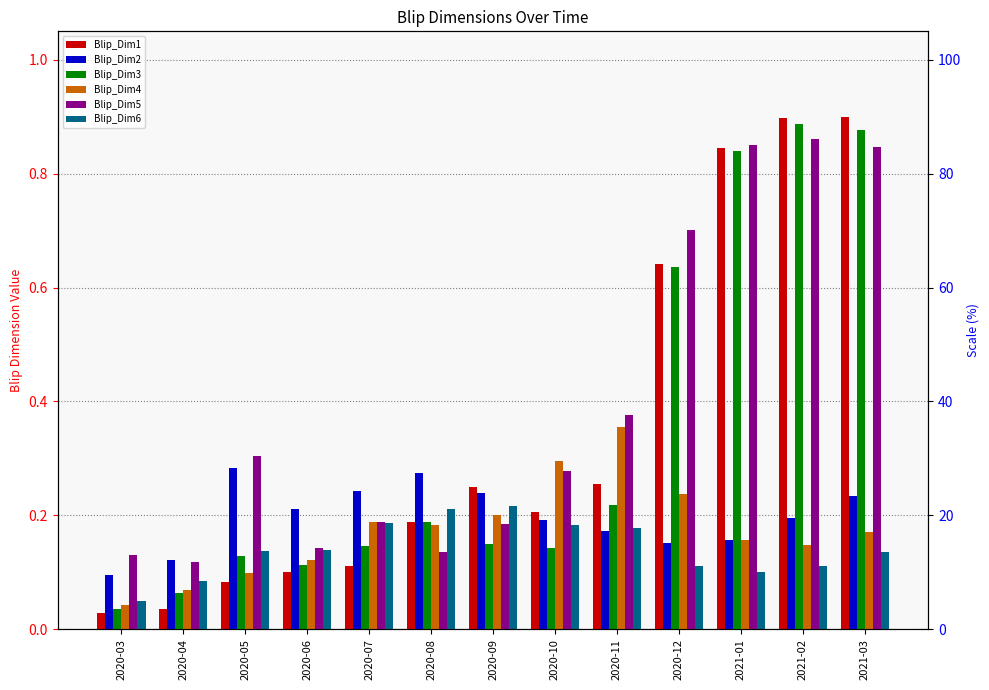

What is the average value of the Blip_Dim1 series?

0.3